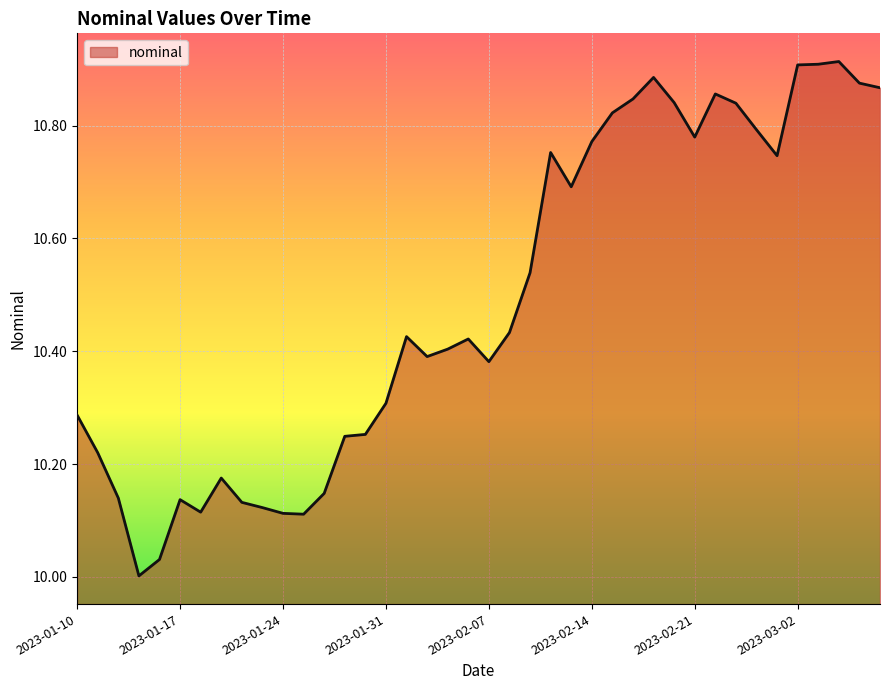

What is the difference between the maximum and minimum values?

0.9